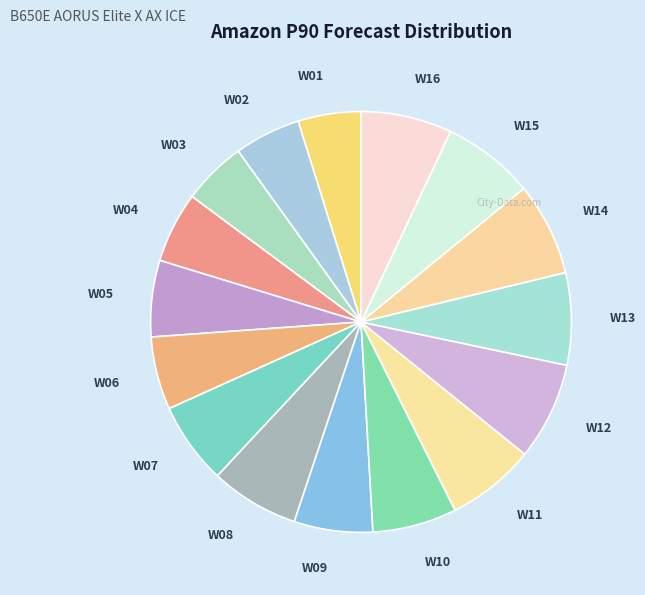

How many slices are in this pie chart?

16